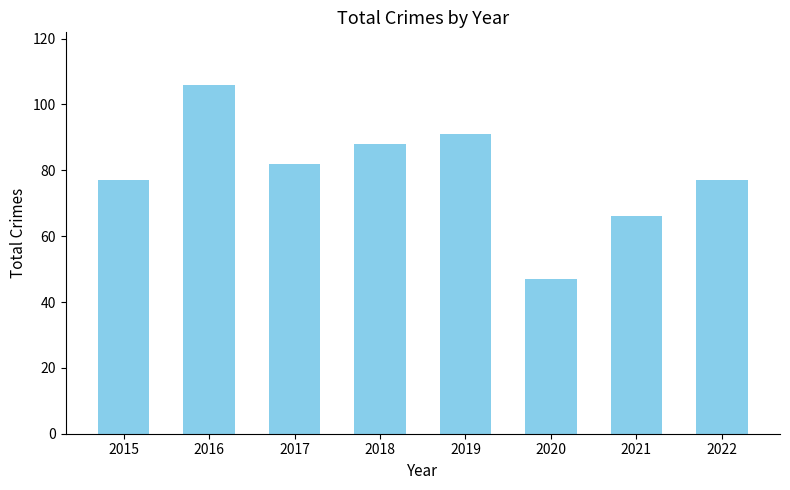

What is the difference between the maximum and second lowest values?

40